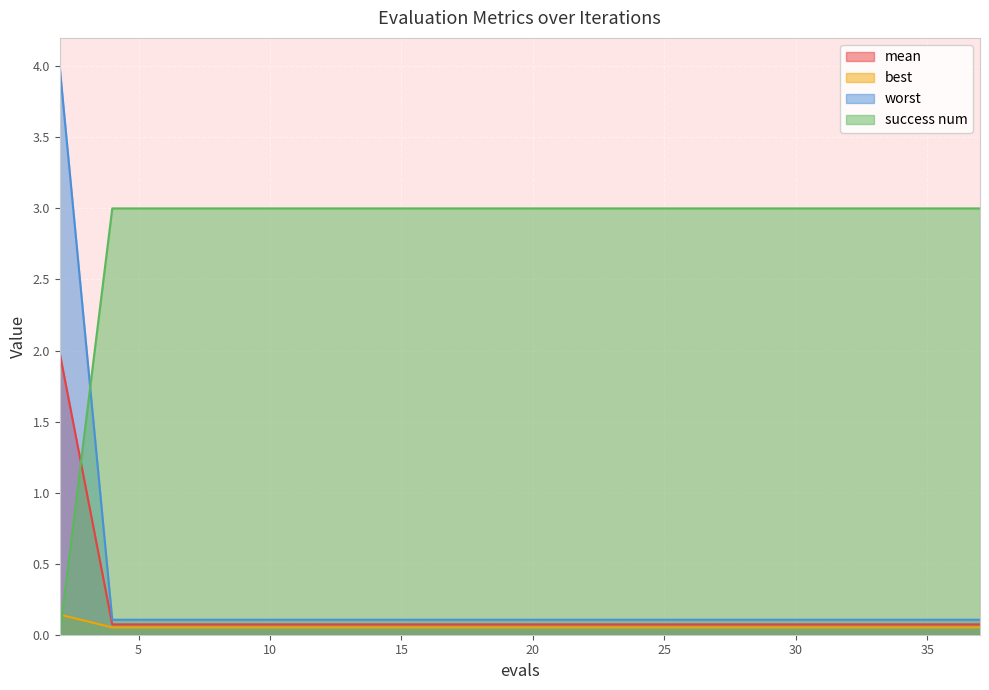

The worst series shows 0.1 at 11. True or false?

True